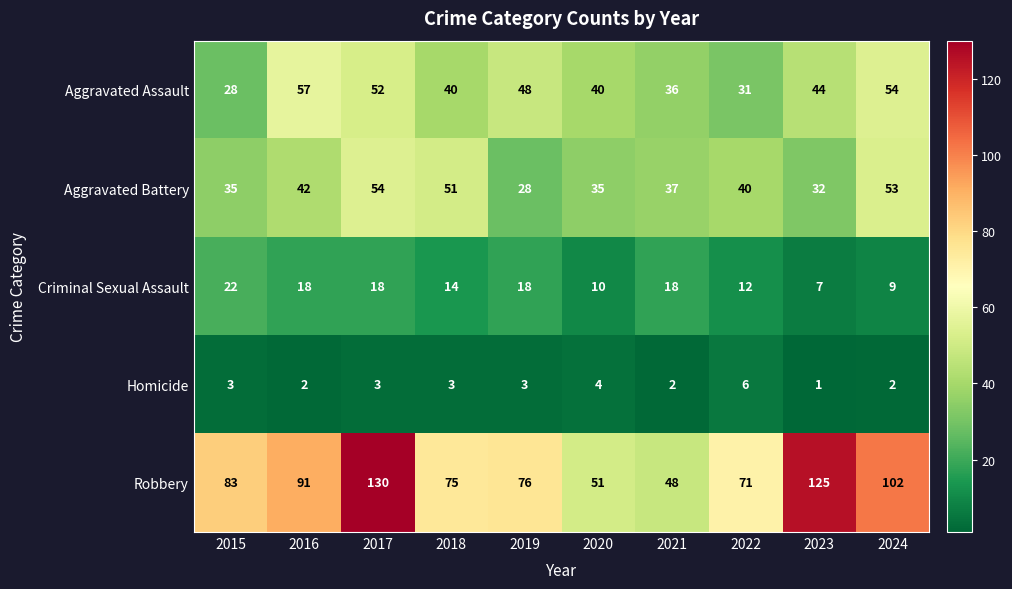

How many distinct data groups are displayed?

5